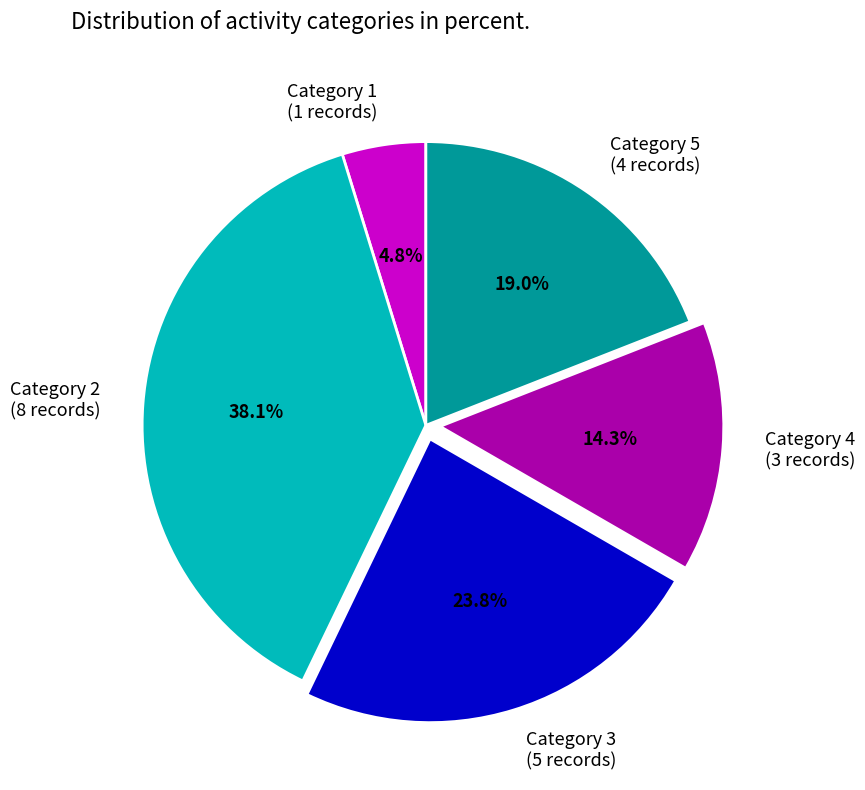

What is the largest slice in the pie chart?

Category 2 (8 records)